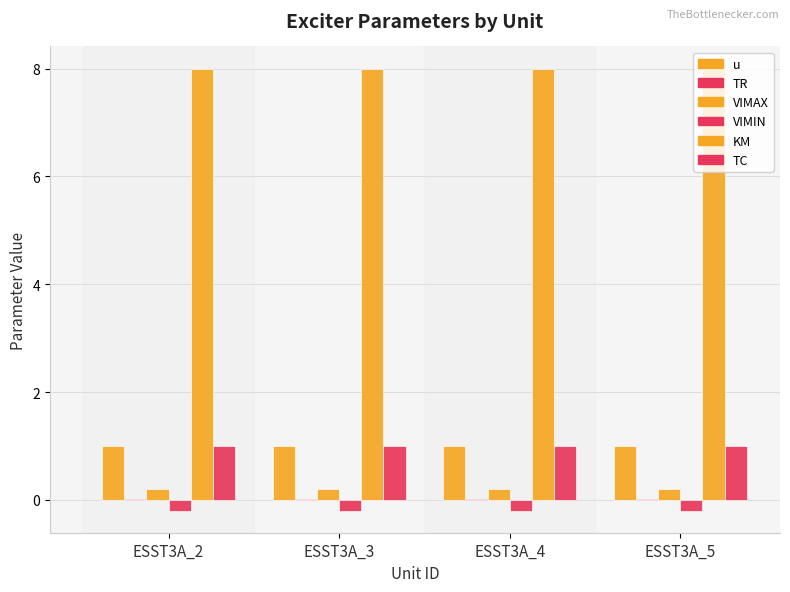

Between ESST3A_3 and ESST3A_4, which is larger?

ESST3A_3